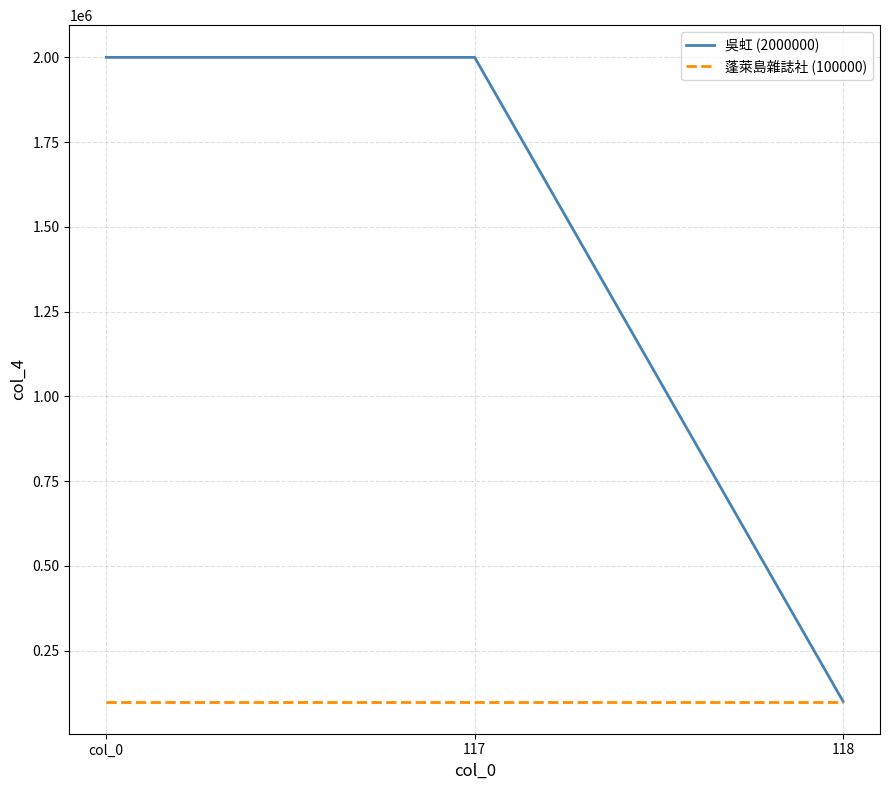

What is the highest value of the 蓬萊島雜誌社 (100000) series?

100000